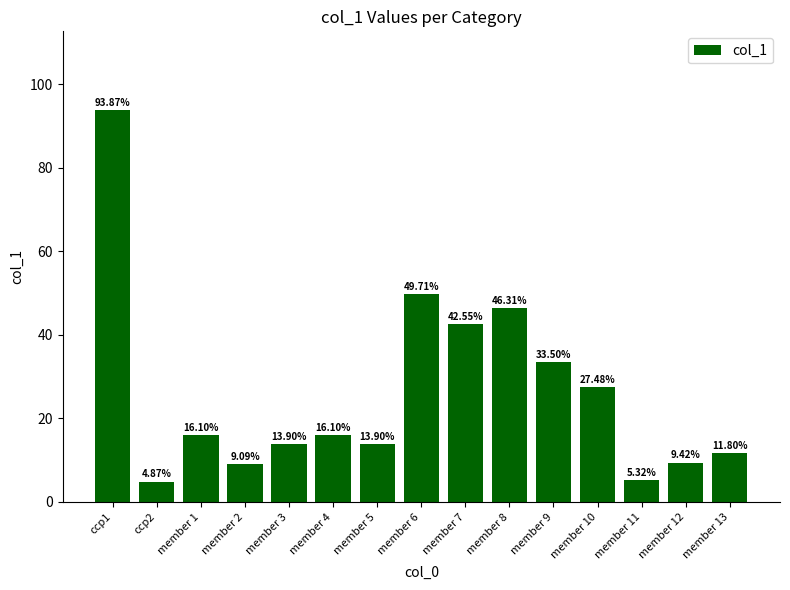

What is the change in value from member 6 to member 10?

-22.2